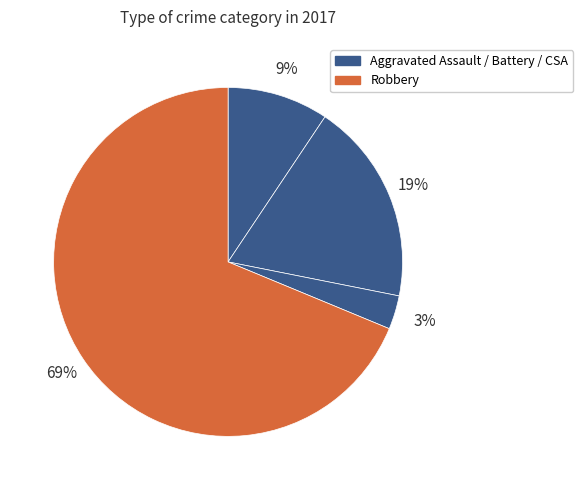

How many slices are in this pie chart?

4